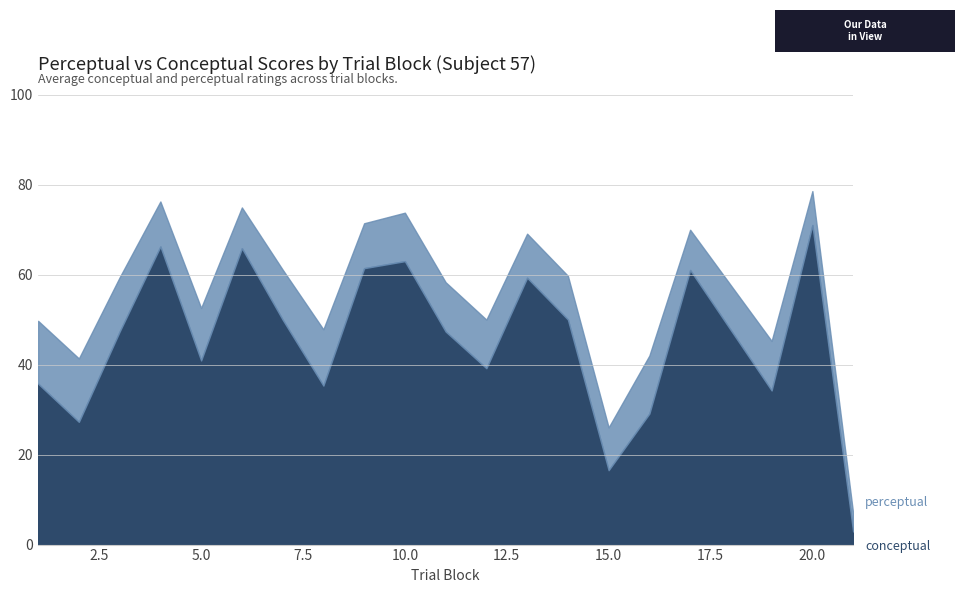

Reading right to left, list all the values displayed in this chart.

conceptual: 21=2.9	20=71.0	19=34.3	17=61.0	16=29.1	15=16.5	14=50.0	13=59.3	12=39.2	11=47.4	10=63.0	9=61.4	8=35.3	7=50.0	6=65.9	5=40.9	4=66.3	3=47.3	2=27.3	1=35.8
perceptual: 21=7.0	20=78.6	19=45.3	17=70.0	16=42.0	15=26.0	14=59.7	13=69.1	12=50.0	11=58.3	10=73.8	9=71.4	8=47.8	7=61.1	6=74.9	5=52.6	4=76.3	3=59.4	2=41.4	1=49.7